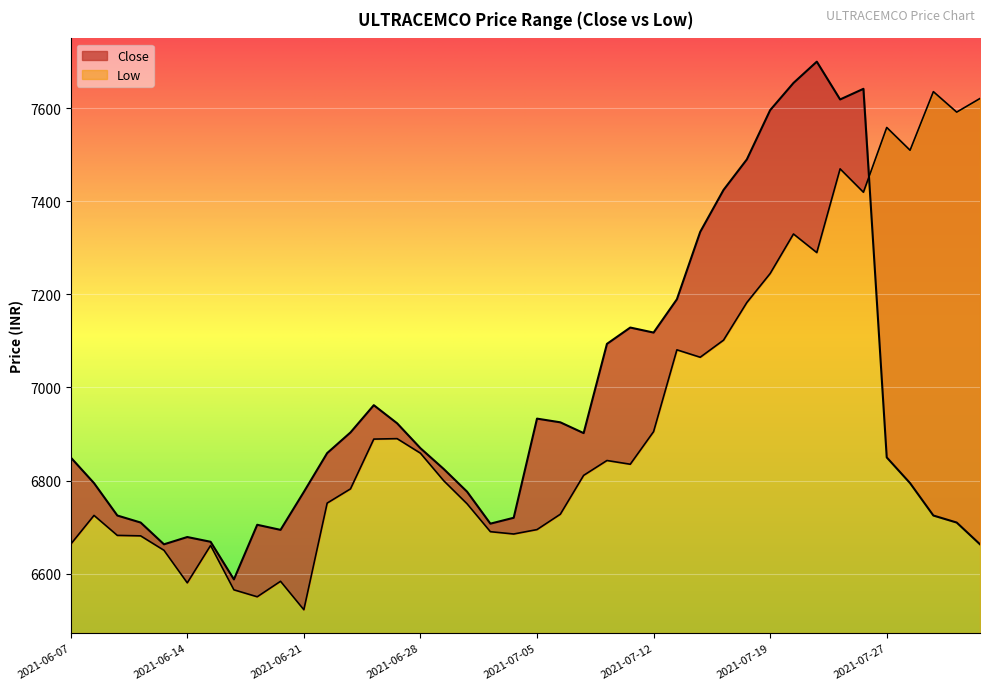

What is the difference between the maximum and second lowest values in the Low series?

1085.9